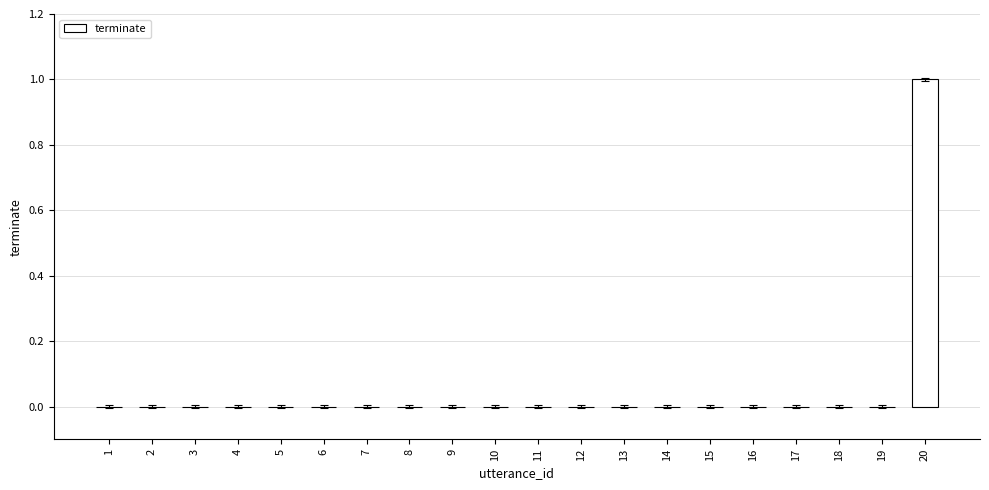

Is it true that the value at 7 is 0?

True